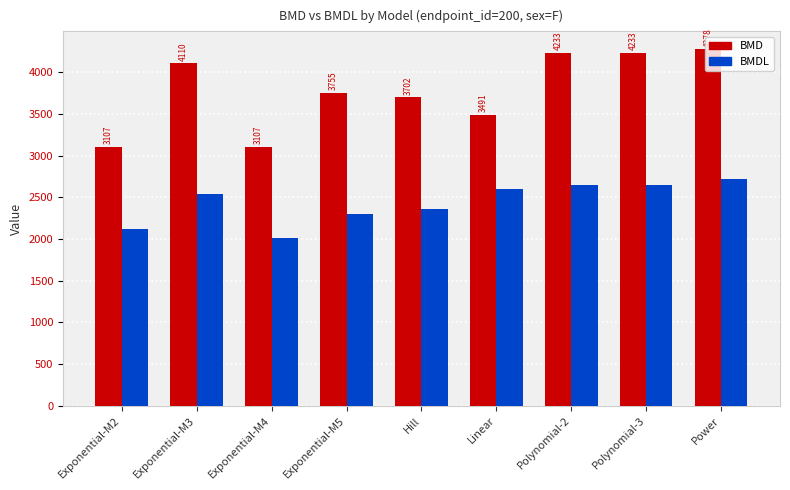

What is the smallest value displayed?

2012.7